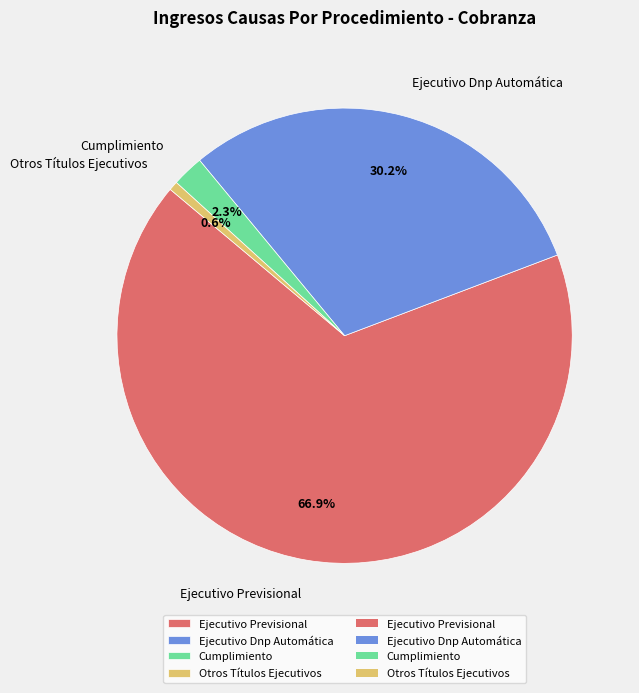

What percentage is NOT represented by Cumplimiento?

97.7%